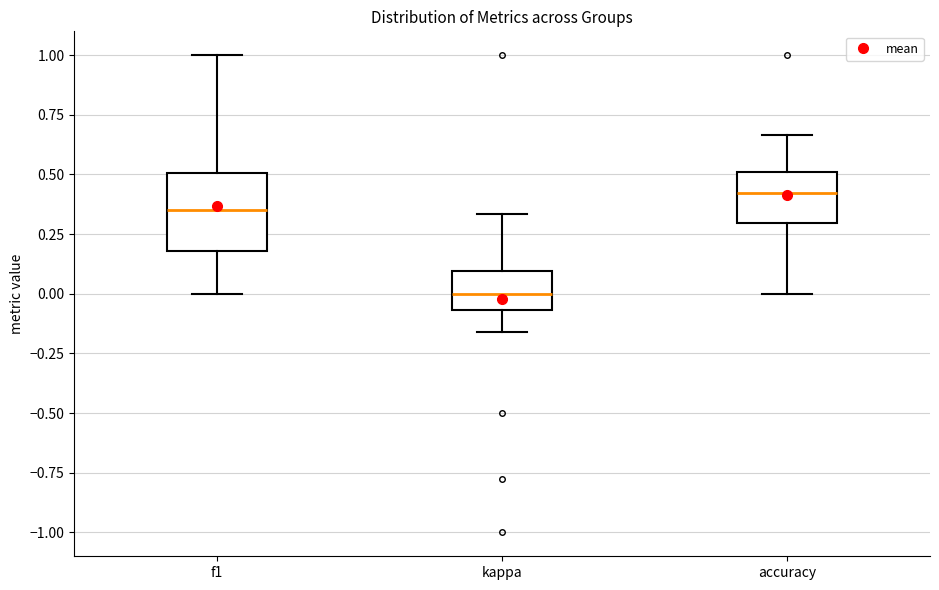

Where is the upper edge of the box for kappa on the y-axis? The values are not printed on the chart, so give them approximately, as read against the axis.

0.10